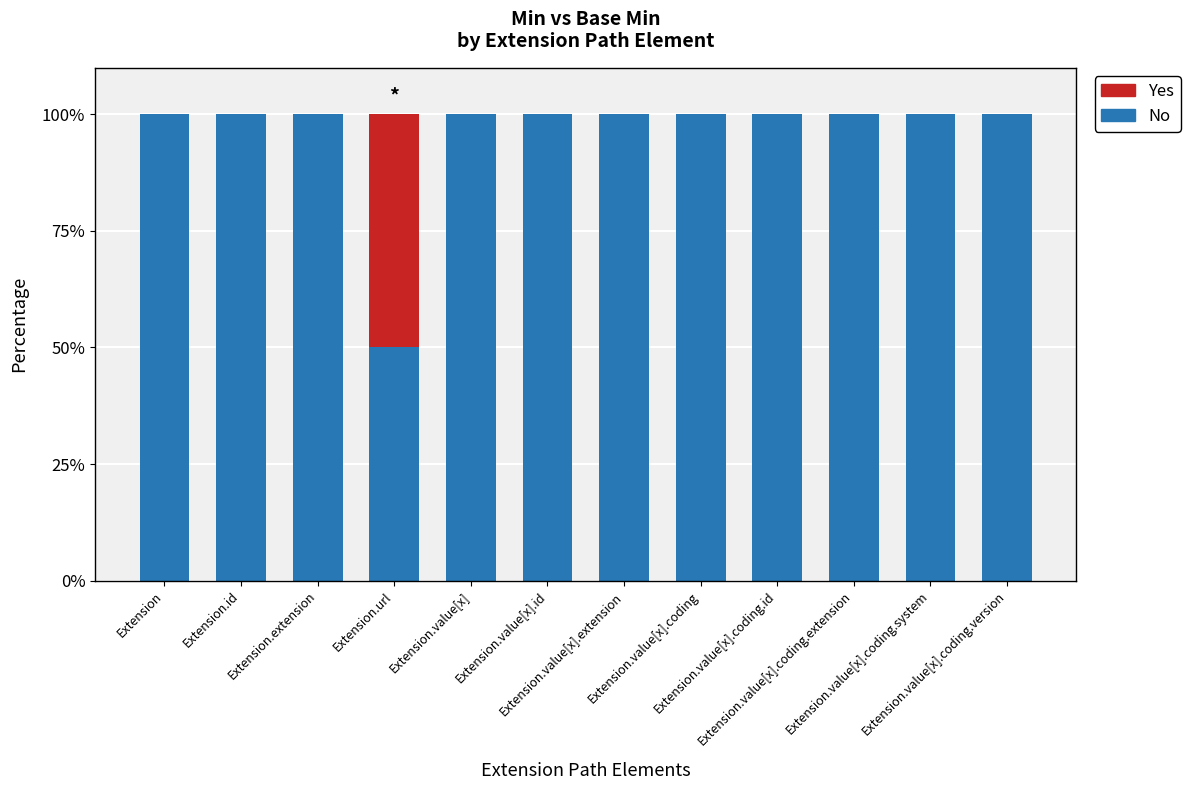

What is the highest value of the No series?

100